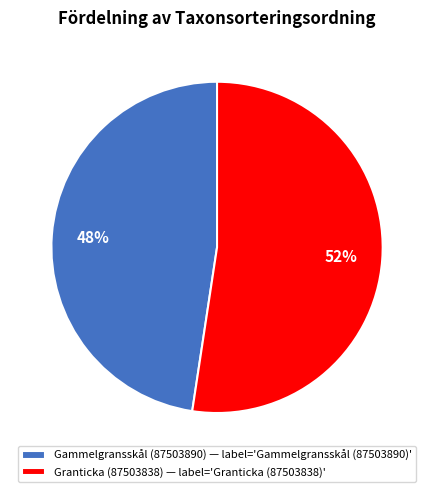

Does Granticka (87503838) represent more than half of the total?

Yes